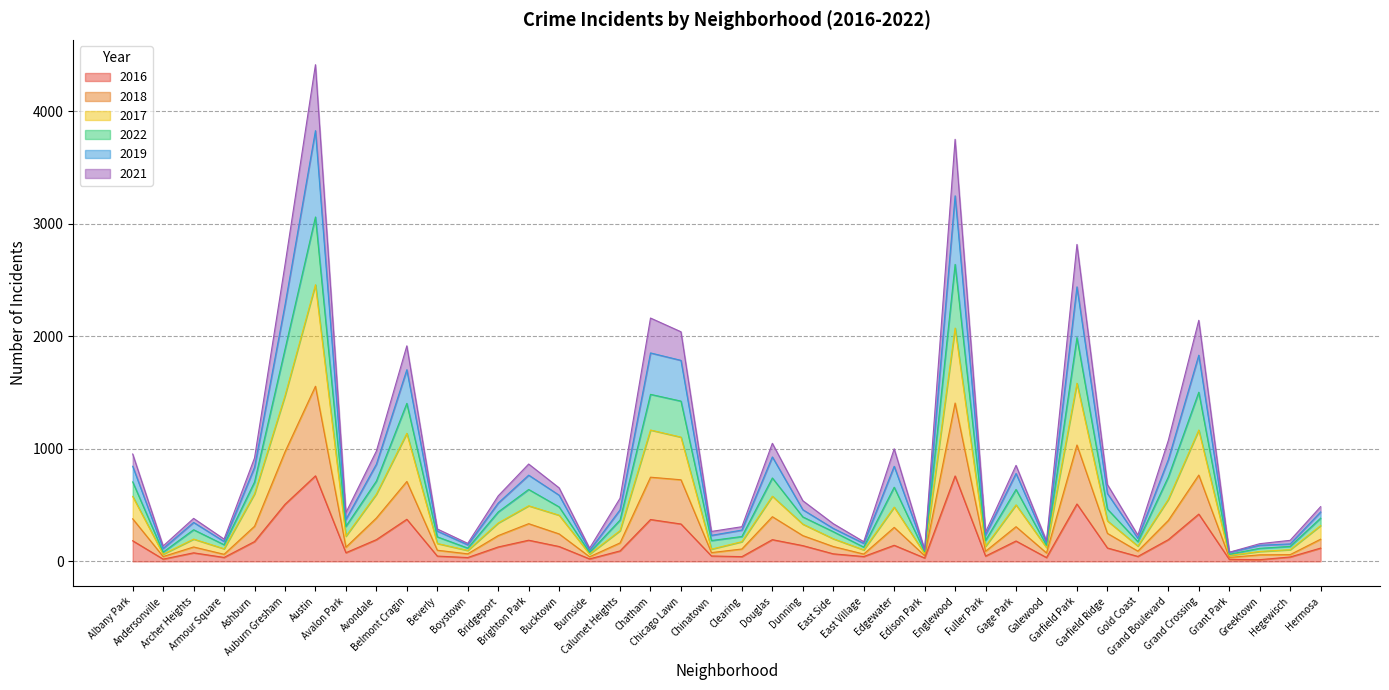

What is the highest value of the 2016 series?

760